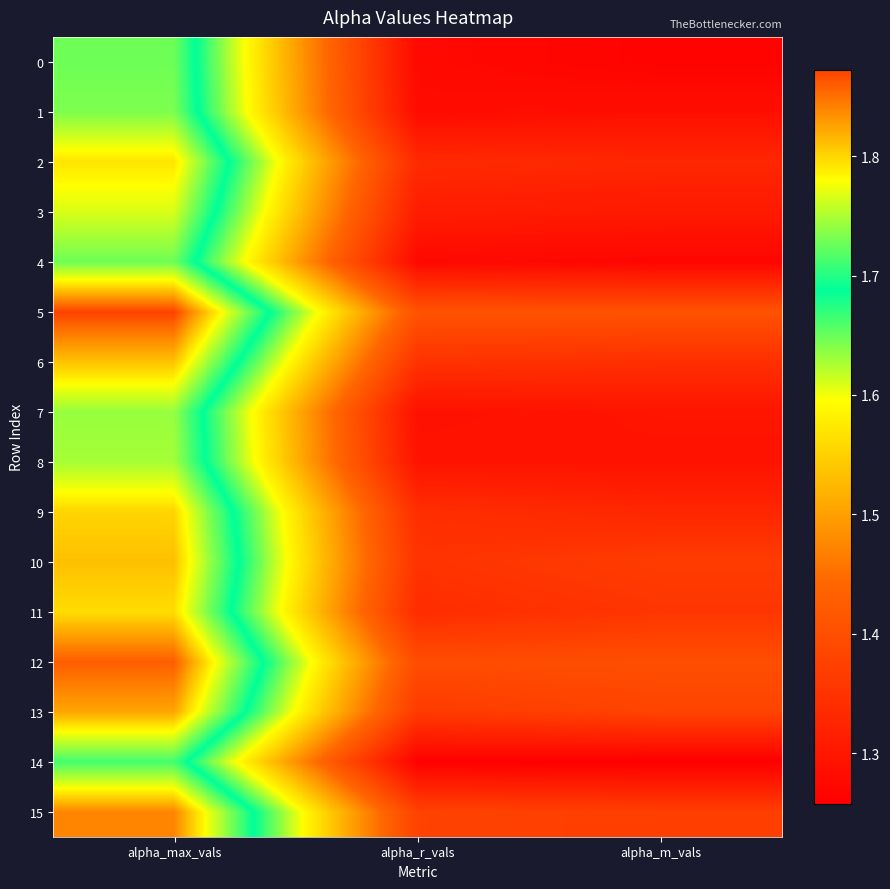

Which series has the largest total across all categories?

5